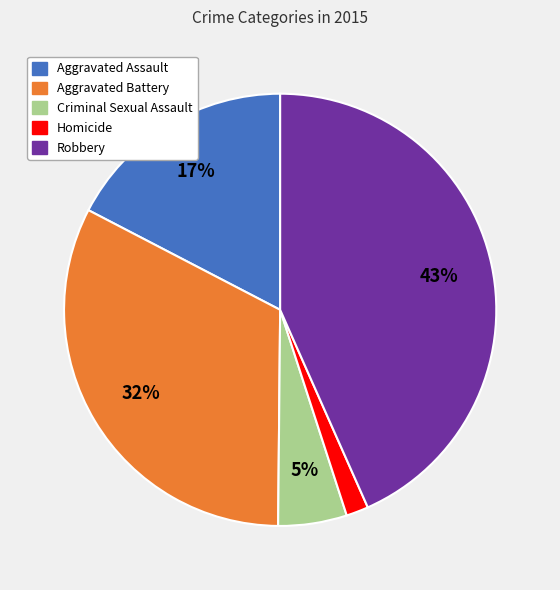

True or false: Criminal Sexual Assault accounts for 1% of the total.

False